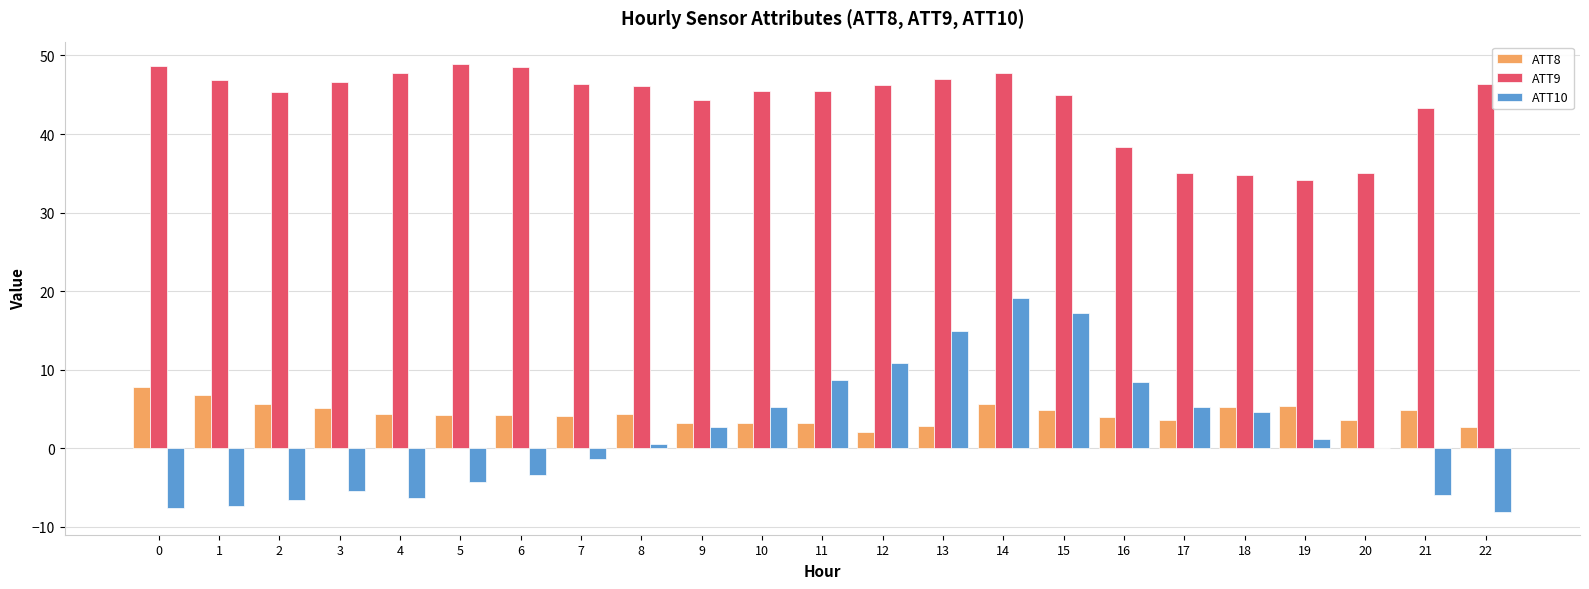

How many categories are shown in the chart?

23